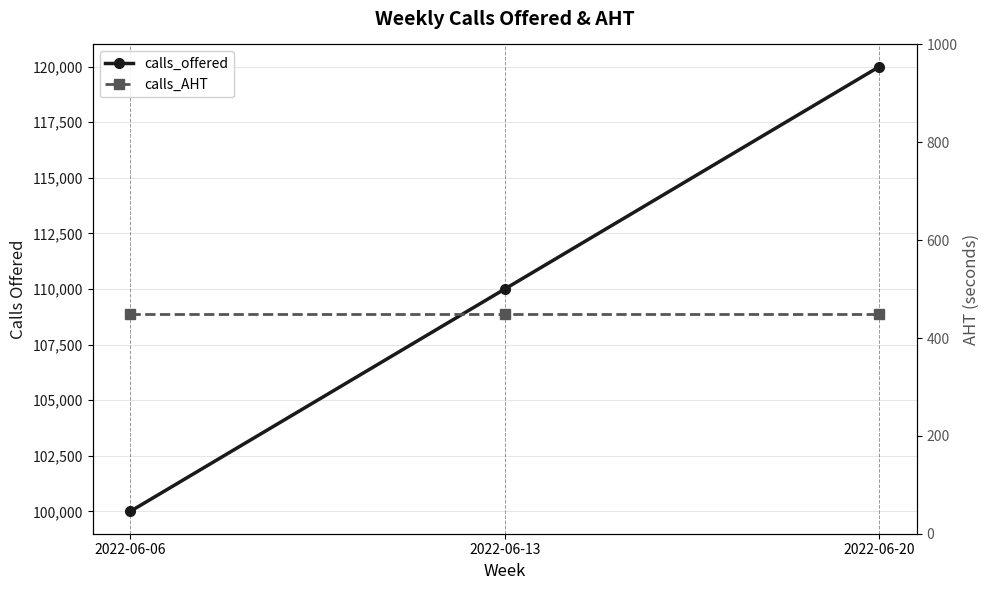

What are all the series names shown in the legend?

calls_offered, calls_AHT